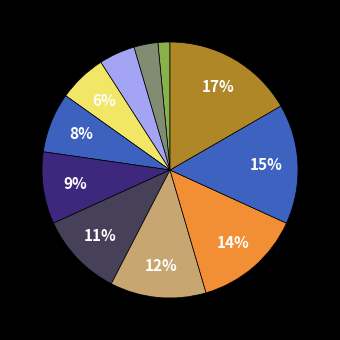

What is the change in value from ภัยพิบัติและการเปลี่ยนแปลงสภาพภูมิอากาศ to น้ำและมหาสมุทร?

+2